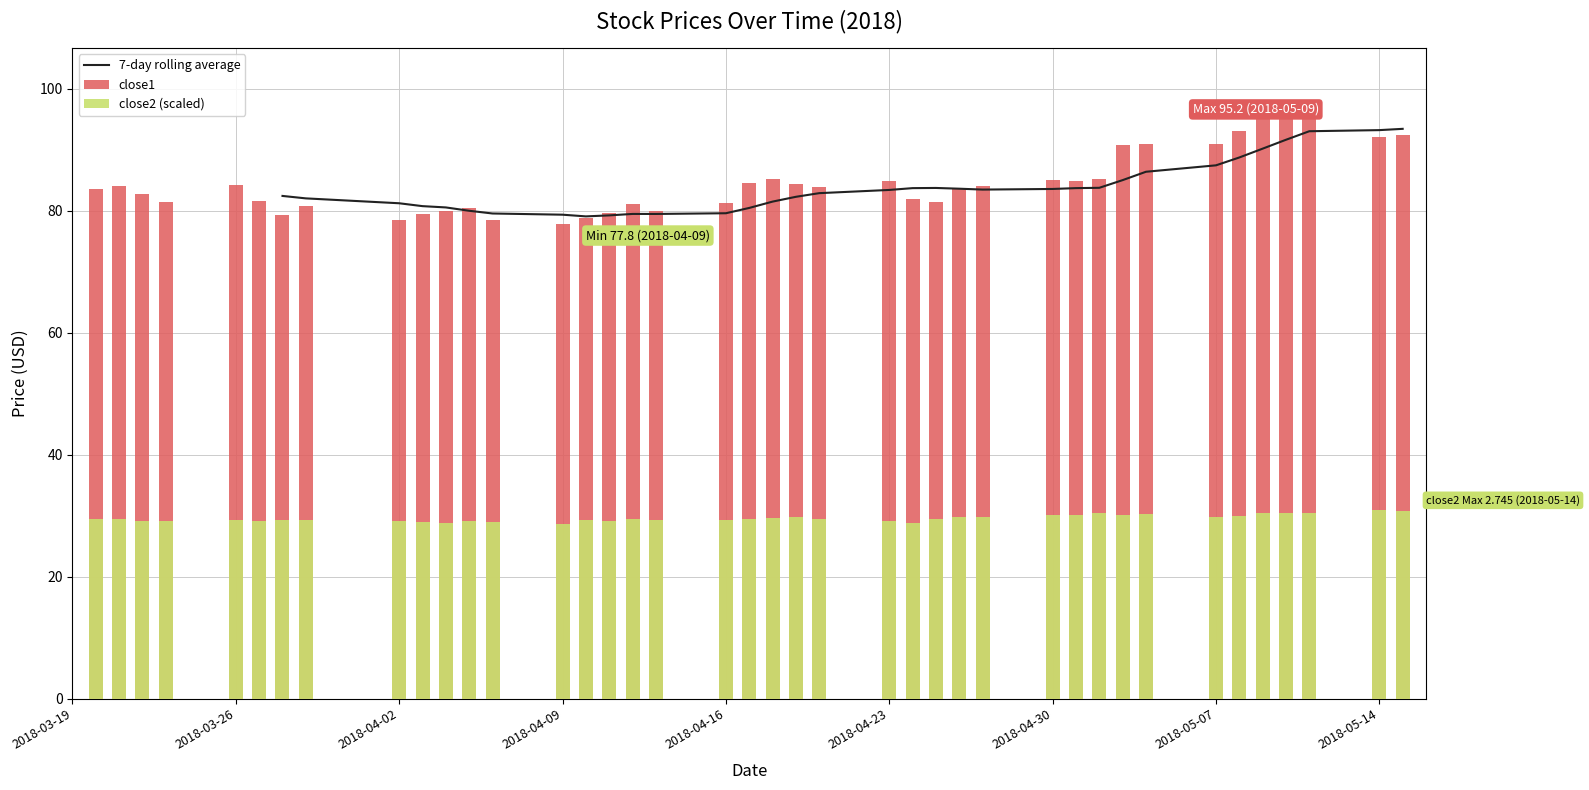

What is the average value of the close2 series?

29.6